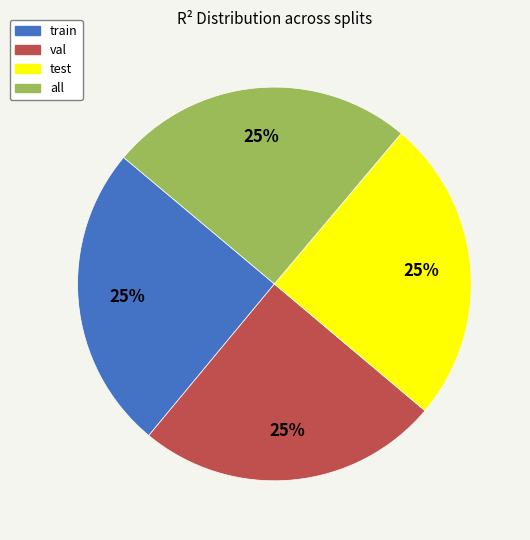

How many segments does this pie chart have?

4